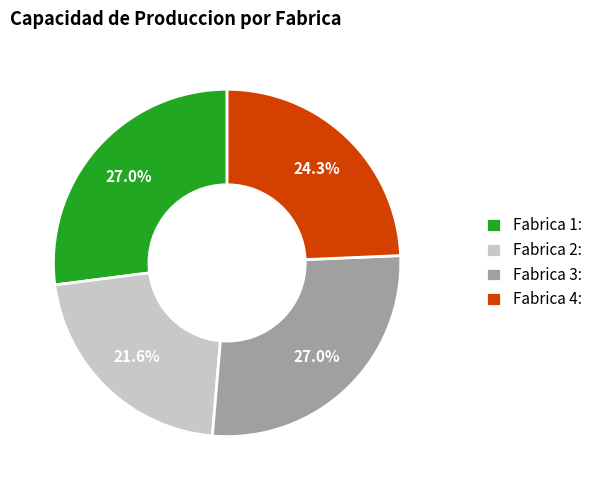

What is the ratio of the value at Fabrica 1: to the value at Fabrica 2:?

1.2